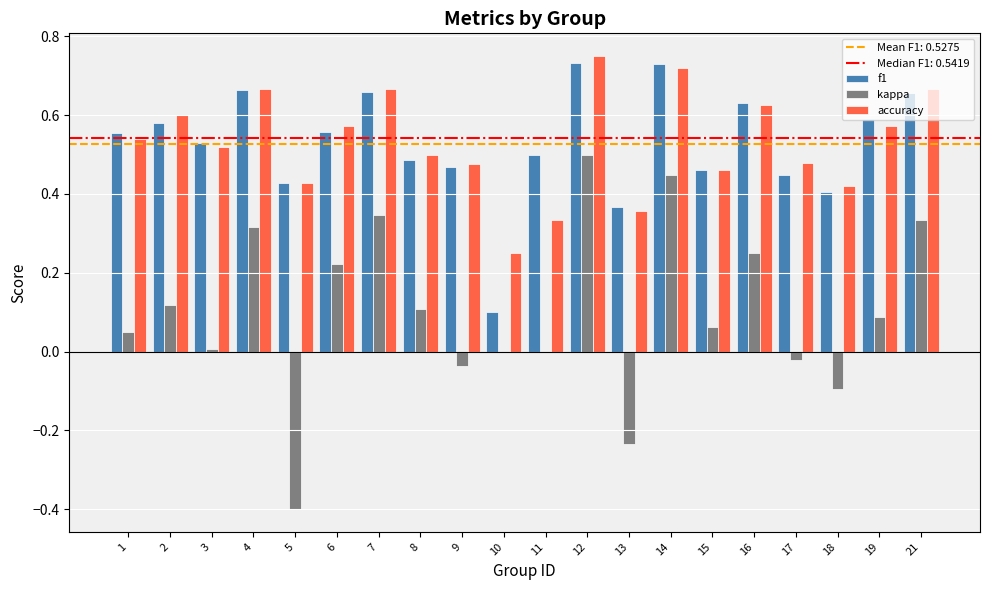

Which series changed the most between 10 and 21?

f1